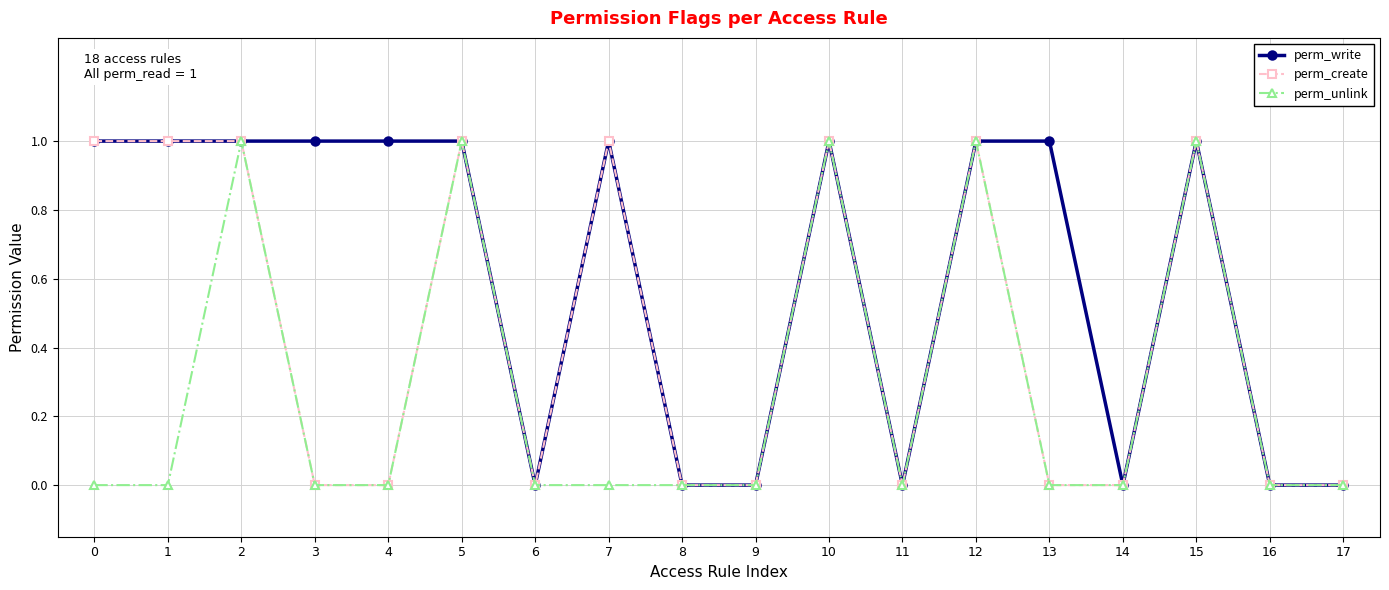

What is the value of the perm_create point at the 3rd from the left?

1